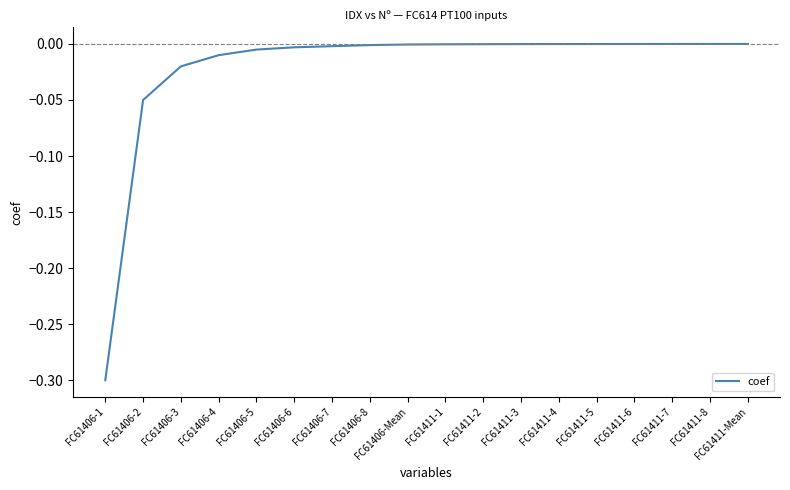

The chart shows a value of -0.0 at FC61411-5. True or false?

True